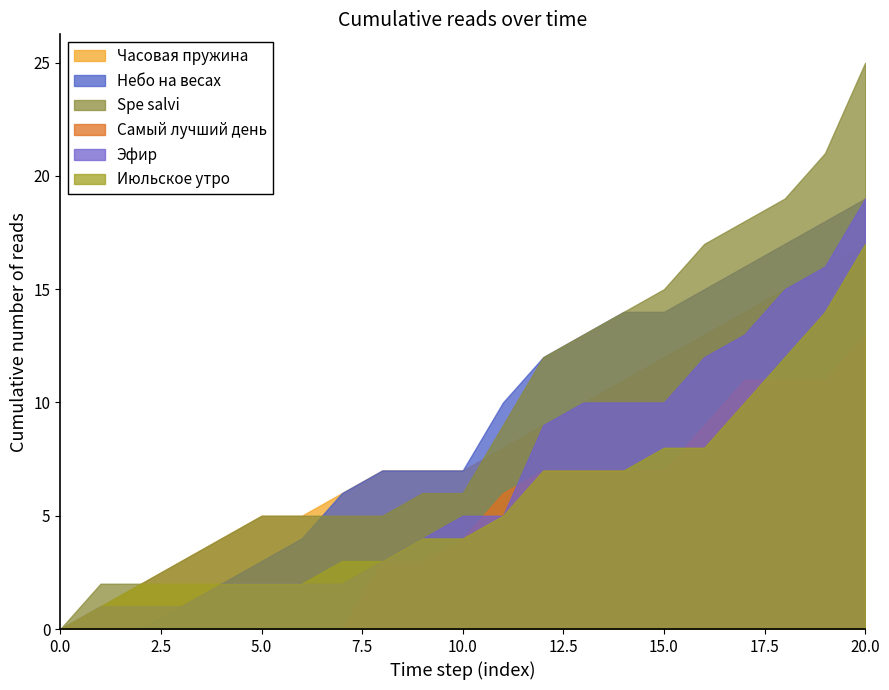

Where is Часовая пружина nearest to the value 8?

11